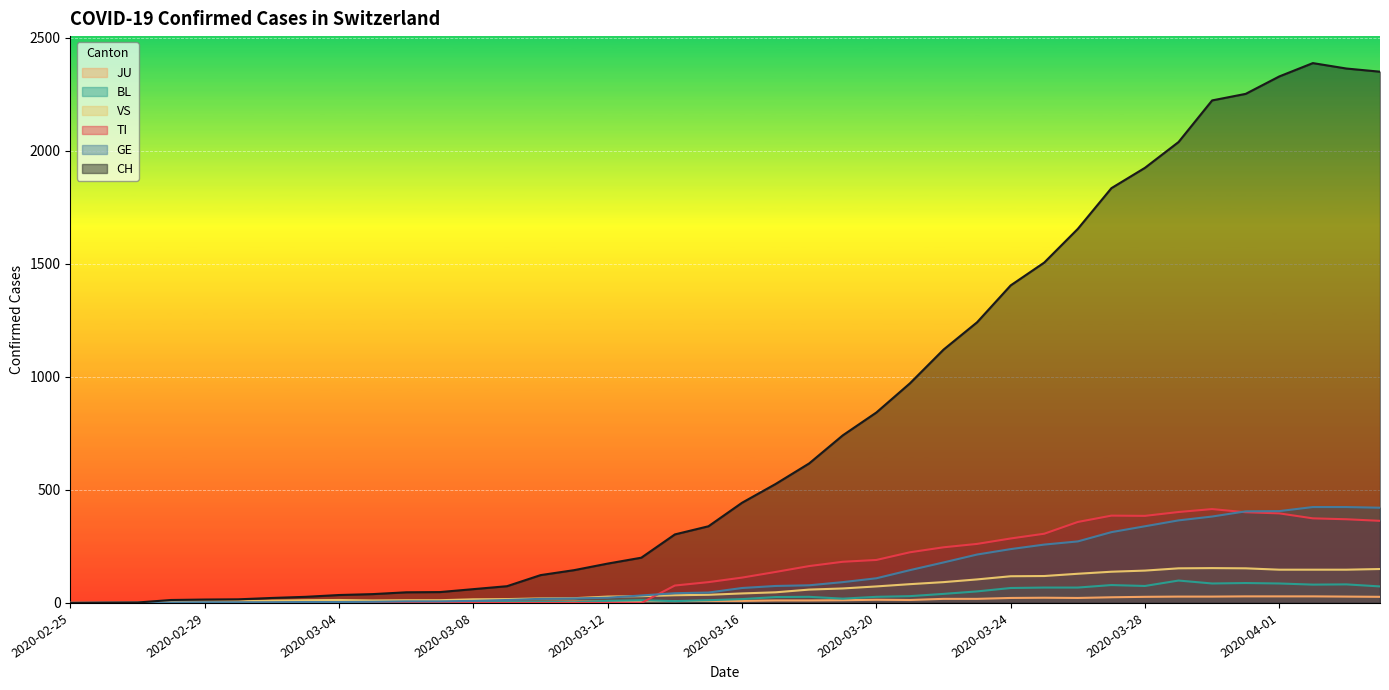

What is the difference between the maximum and minimum values in the GE series?

424